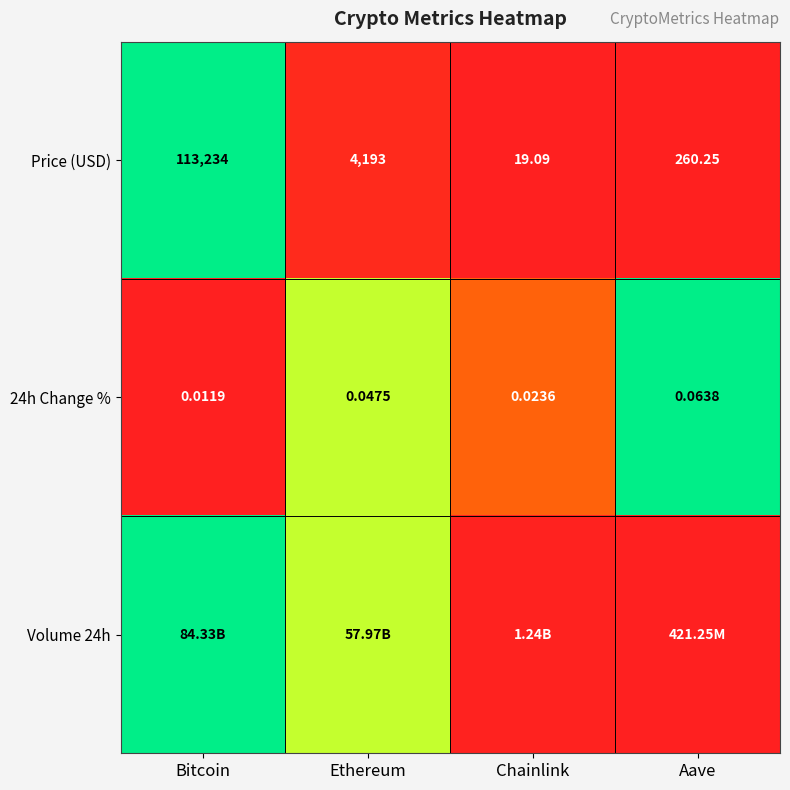

At which category is the sum across all series the highest?

Bitcoin